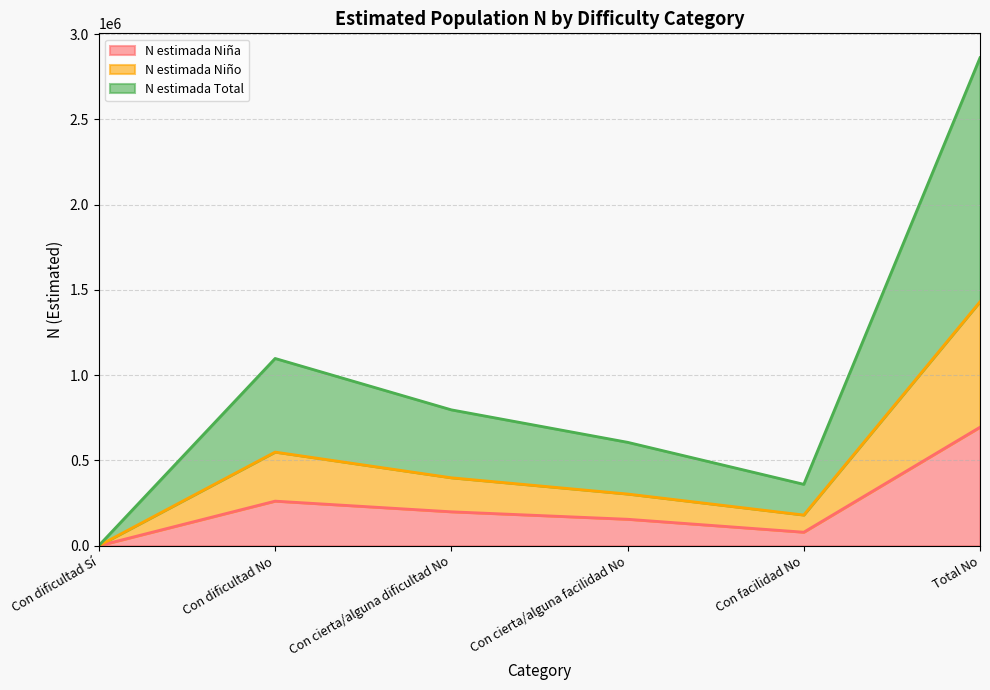

How many lines are shown in the chart?

3